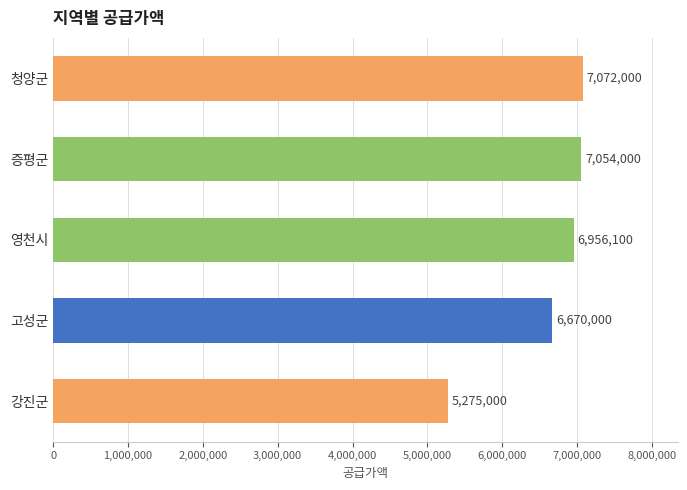

Rank the categories by value from highest to lowest.

청양군, 증평군, 영천시, 고성군, 강진군